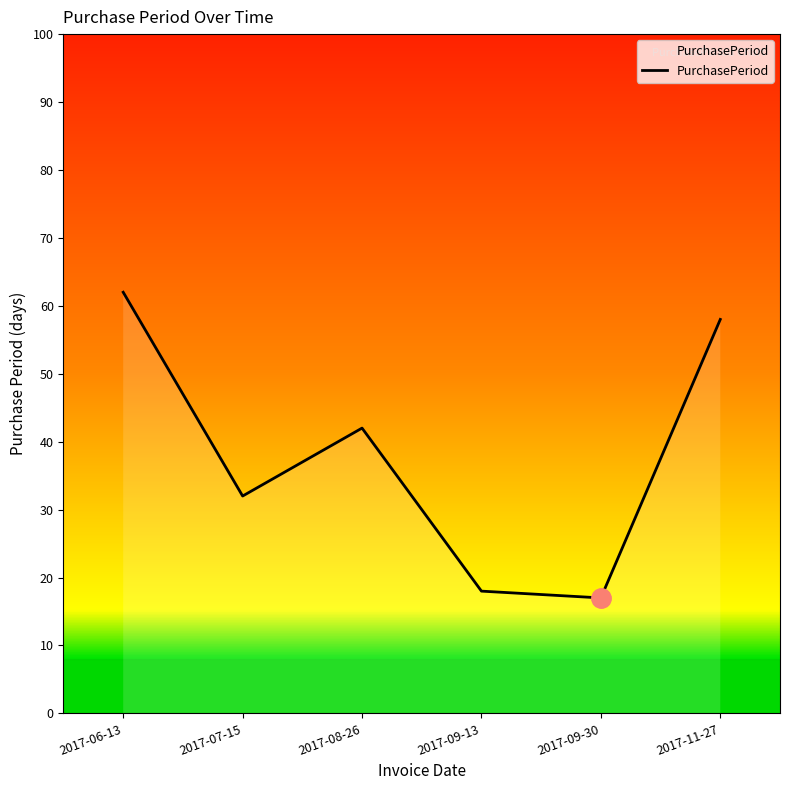

Reading right to left, transcribe all the data shown in this chart.

58	17	18	42	32	62